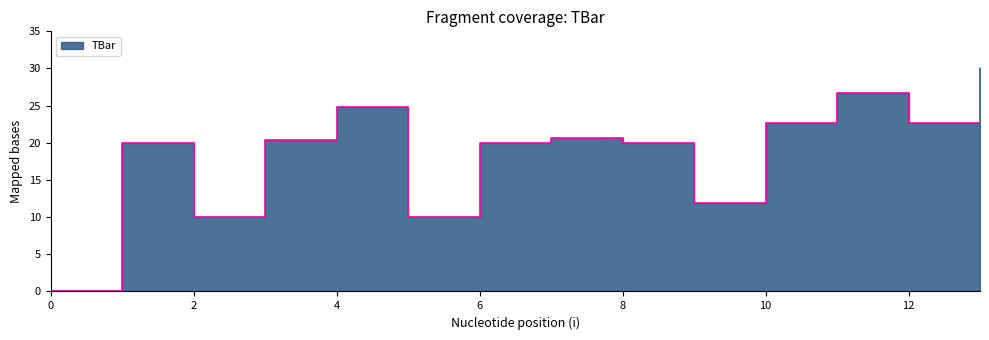

What is the change in value from 10 to 13?

+7.4